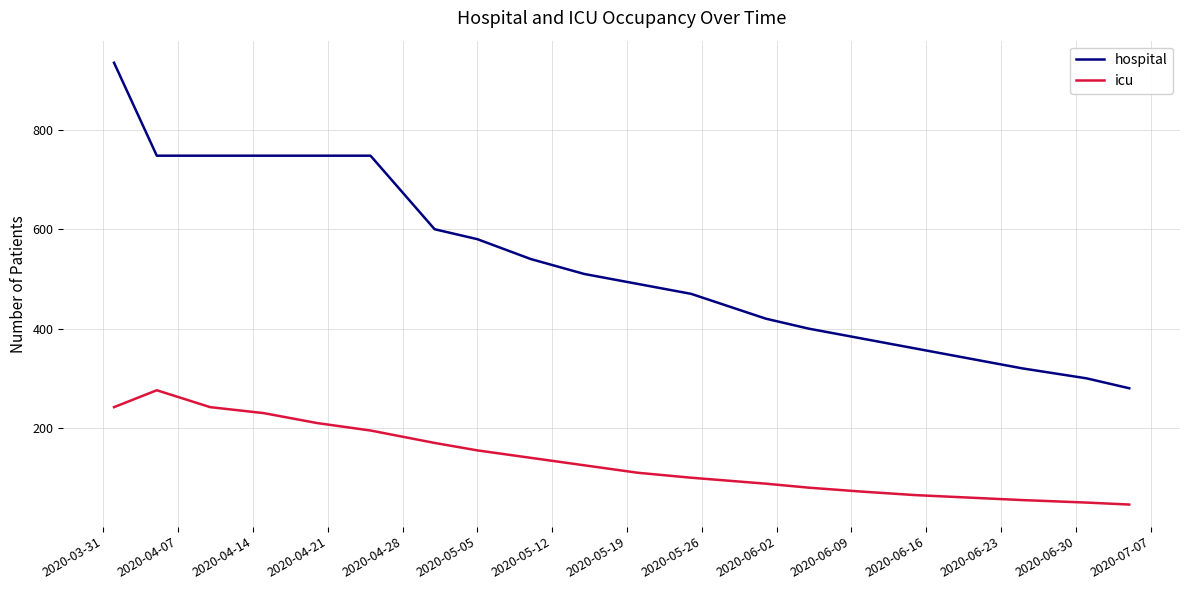

What is the lowest value of the hospital series?

280